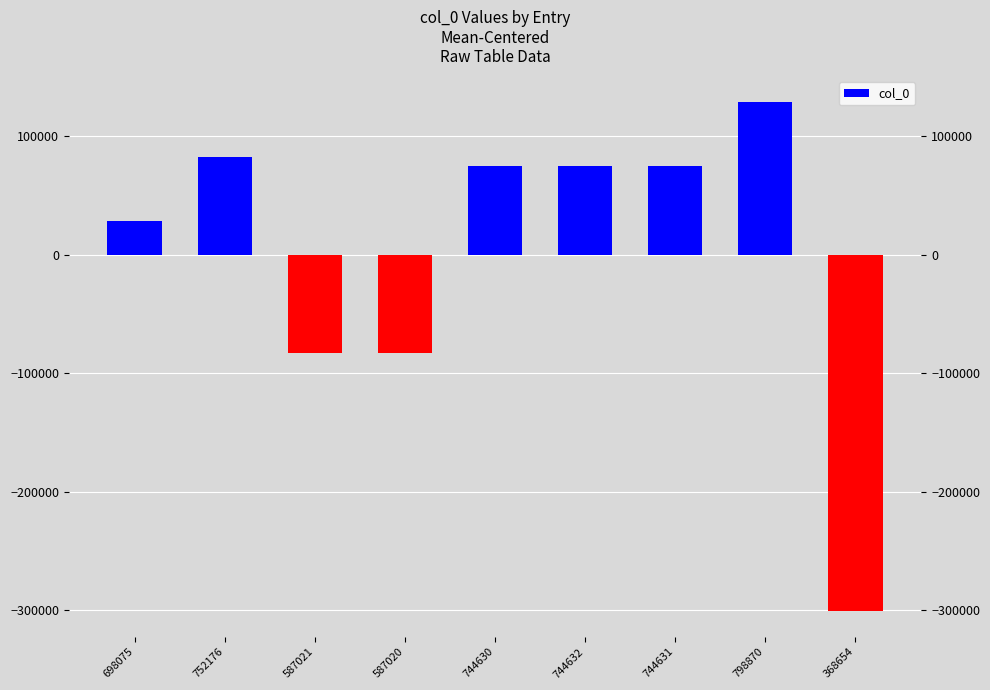

Reading right to left, what are all the values shown in this chart?

-300869.2	129346.8	75107.8	75108.8	75106.8	-82503.2	-82502.2	82652.8	28551.8